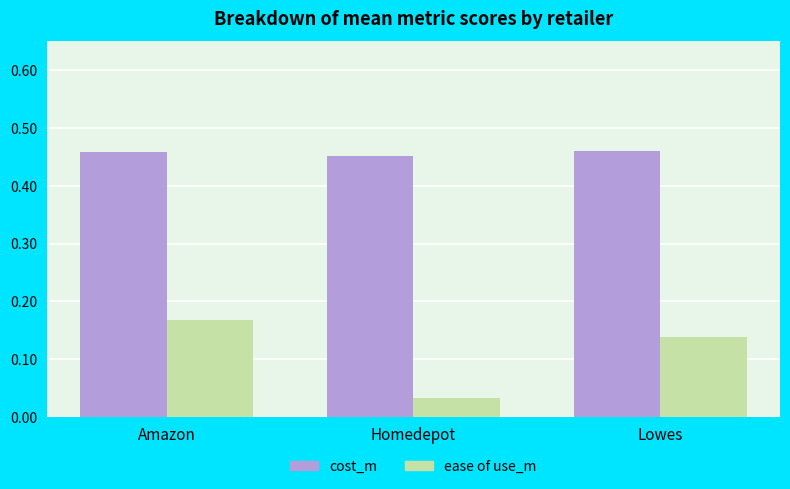

List the series in order of their overall mean, lowest first.

ease of use_m, cost_m